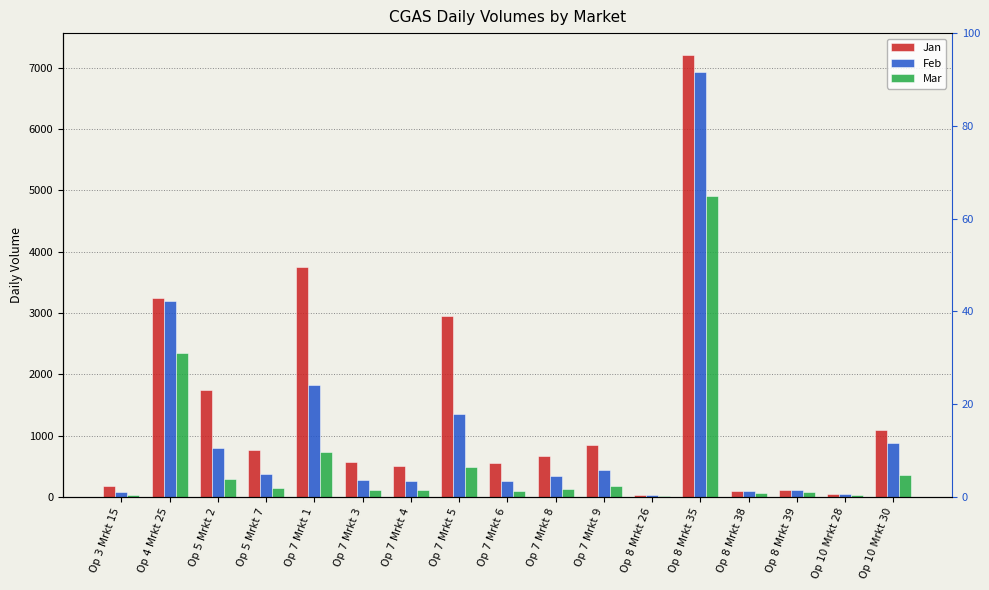

What is the maximum value for Jan?

7202